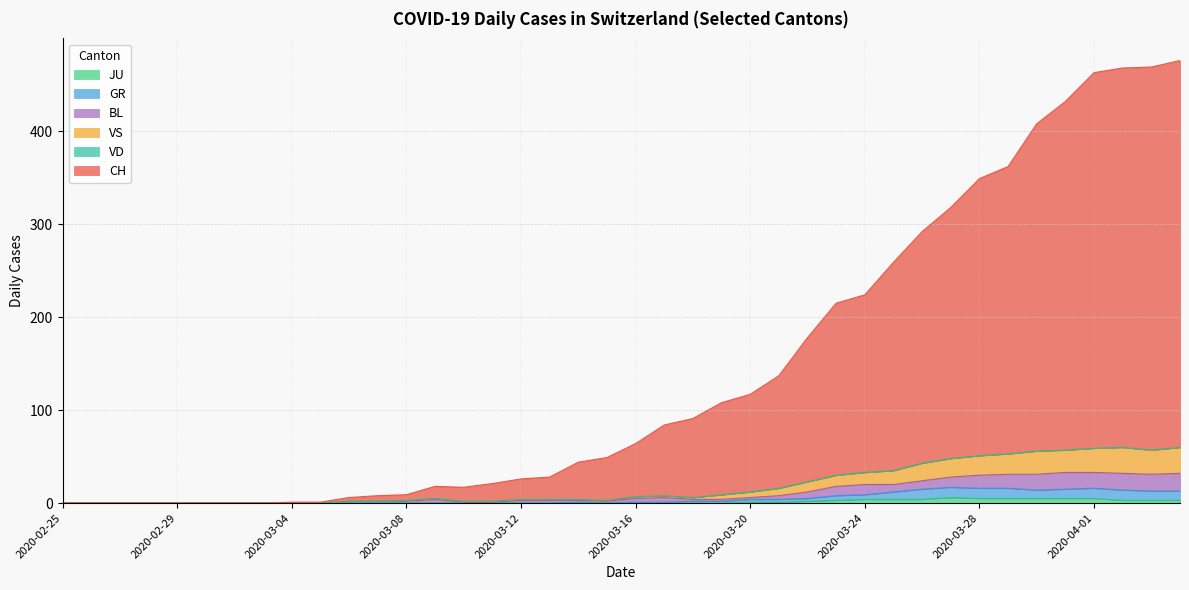

Does the chart have visible grid lines?

Yes